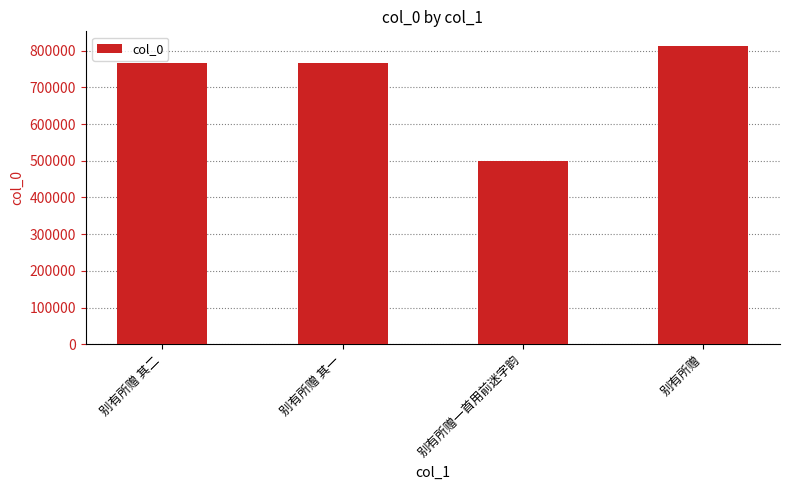

What is the ratio of the value at 别有所赠 to the value at 别有所赠一首用前迷字韵?

1.6